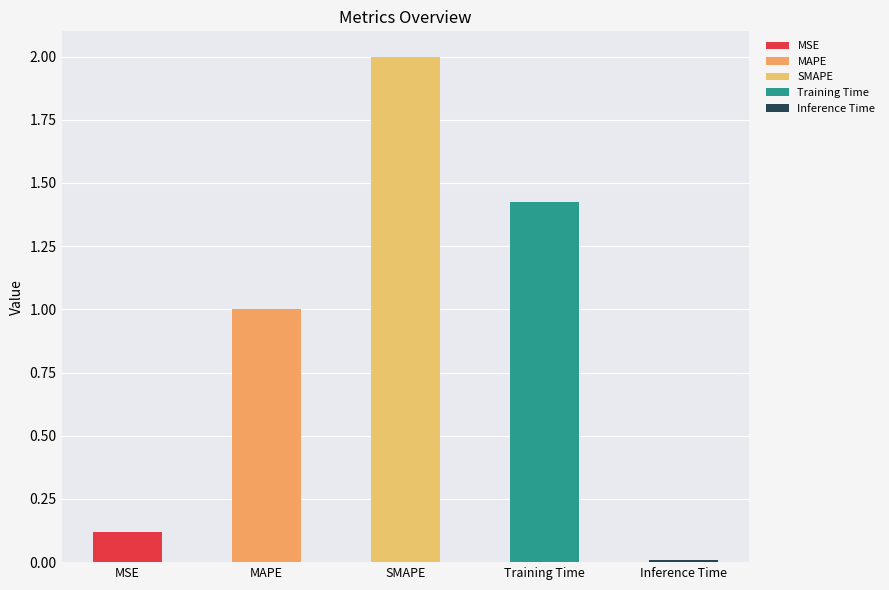

Where is the data nearest to the value 1?

MAPE